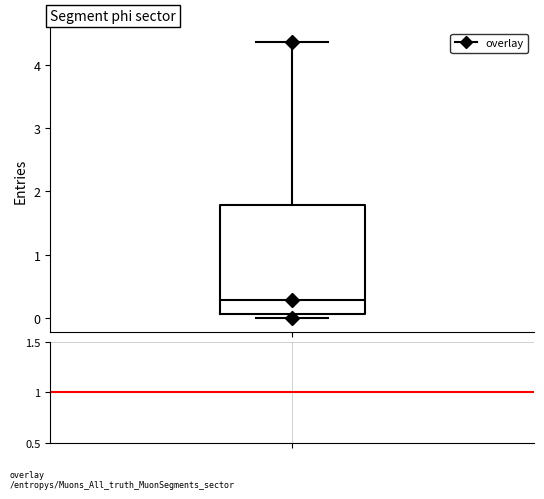

Where is the upper edge of the box on the y-axis? The values are not printed on the chart, so give them approximately, as read against the axis.

1.8